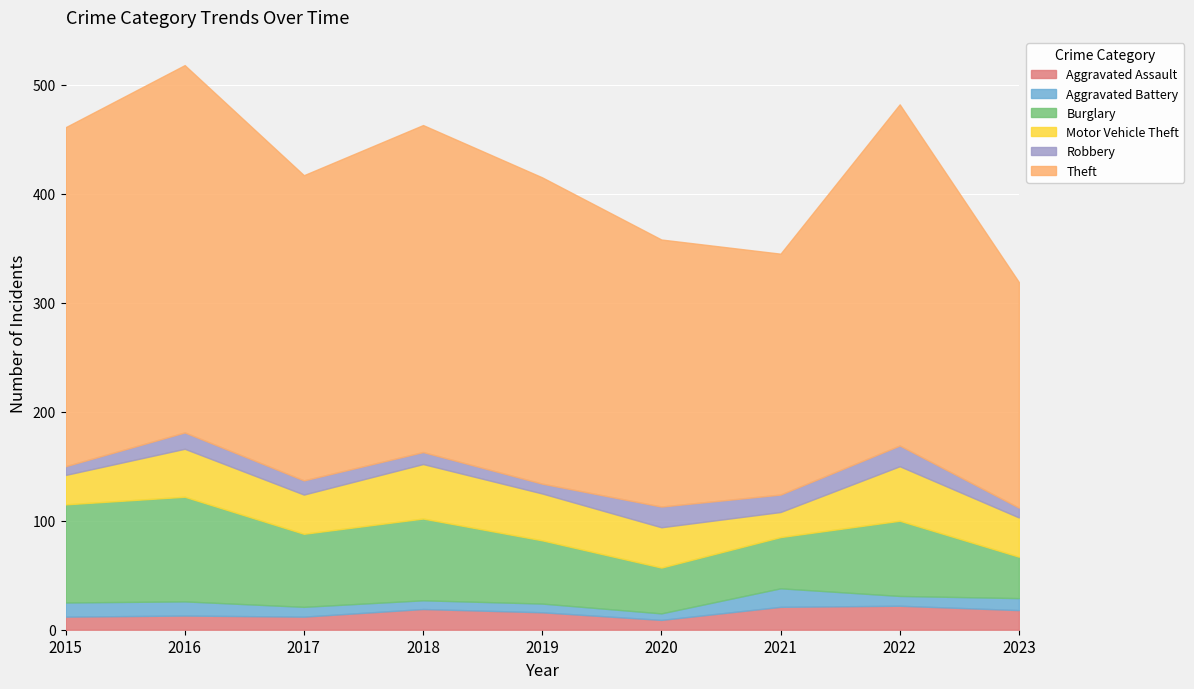

What is the total value across all series at 2020?

358